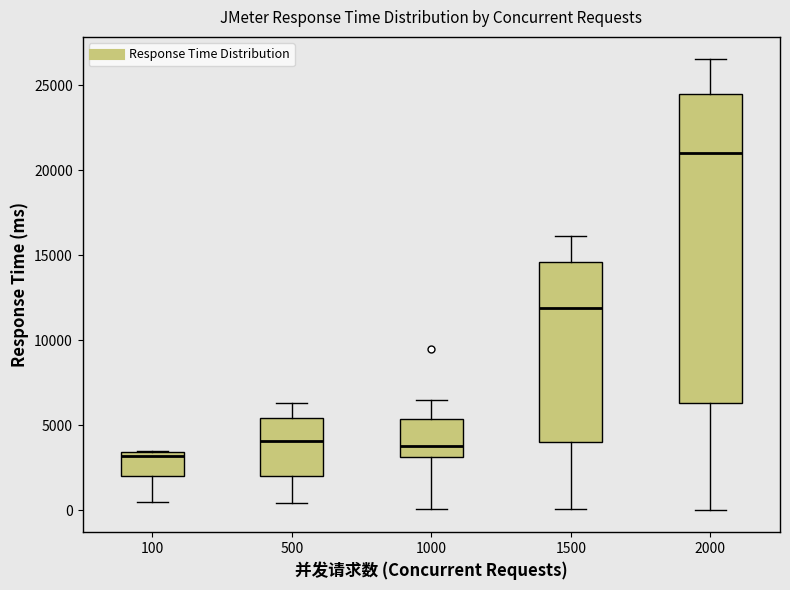

Which box is the tallest, from its lower edge to its upper edge?

2000